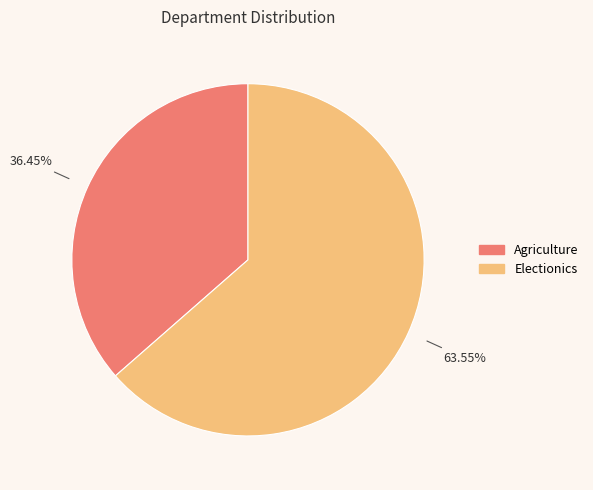

To the nearest percent, what percentage of the pie is Agriculture?

36%